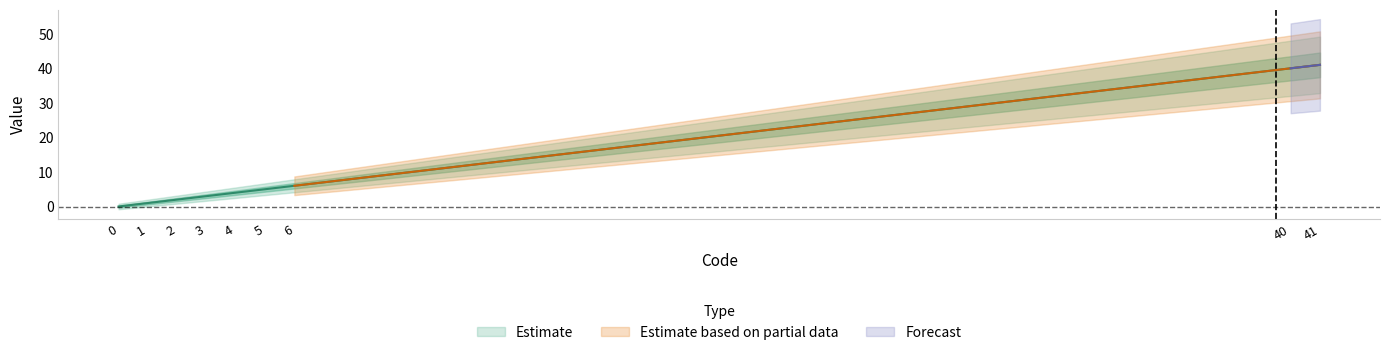

The value at 4 is 4. True or false?

True